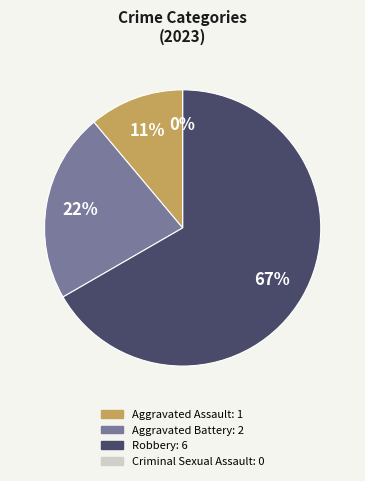

Combined, what portion of the pie is Robbery and Aggravated Assault?

77.8%